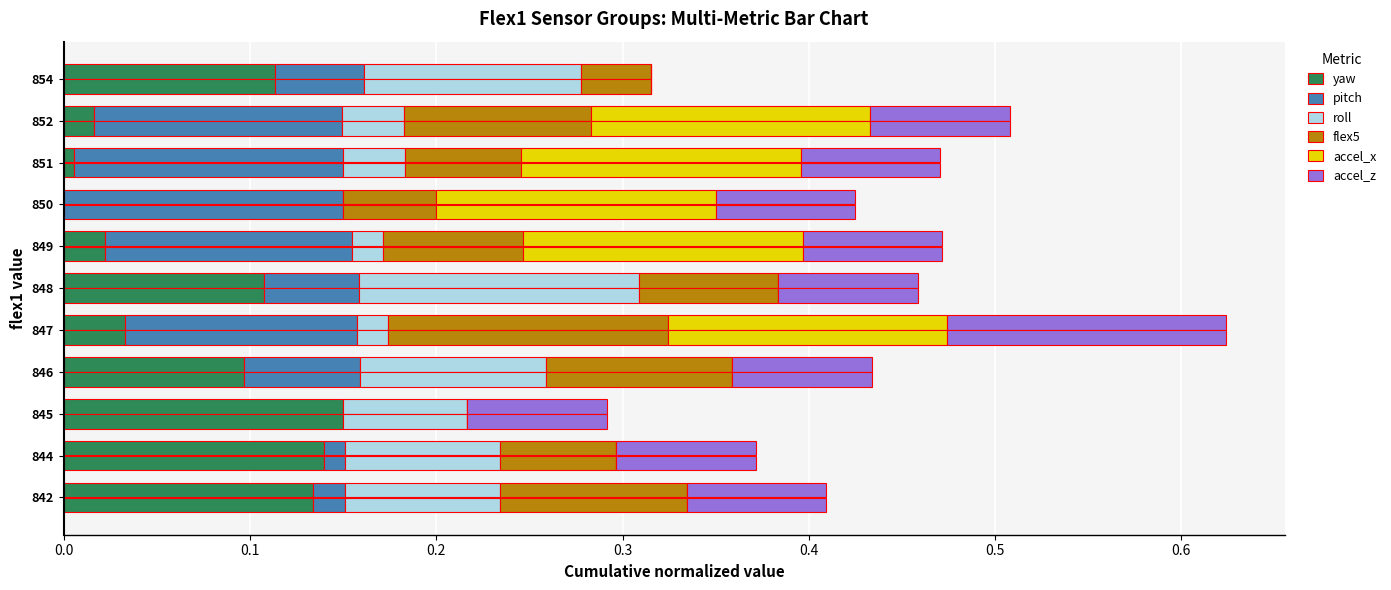

Count the roll values in the range 0 to 1.

11